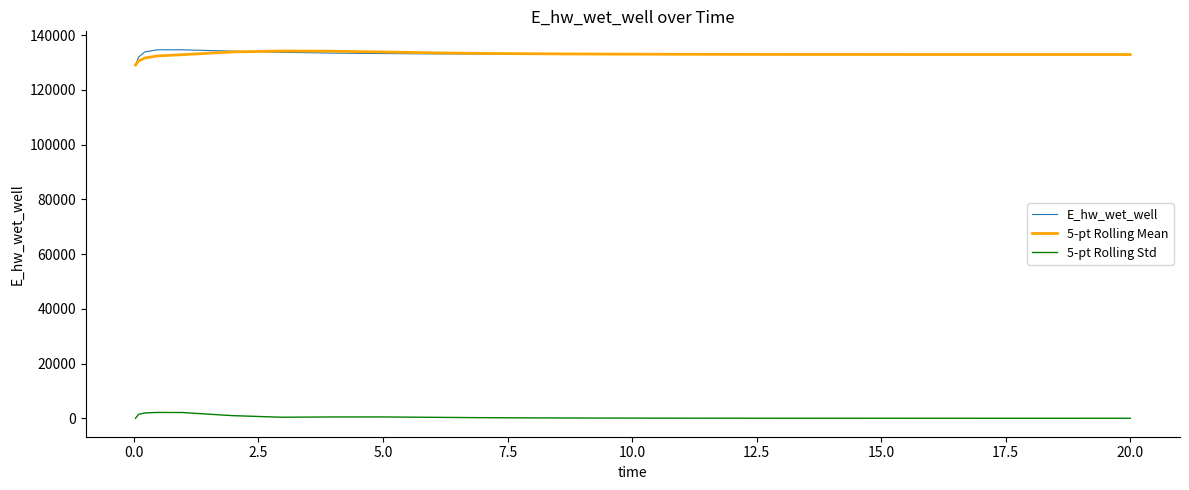

True or false: E_hw_wet_well and 5-pt Rolling Std cross at least once.

False